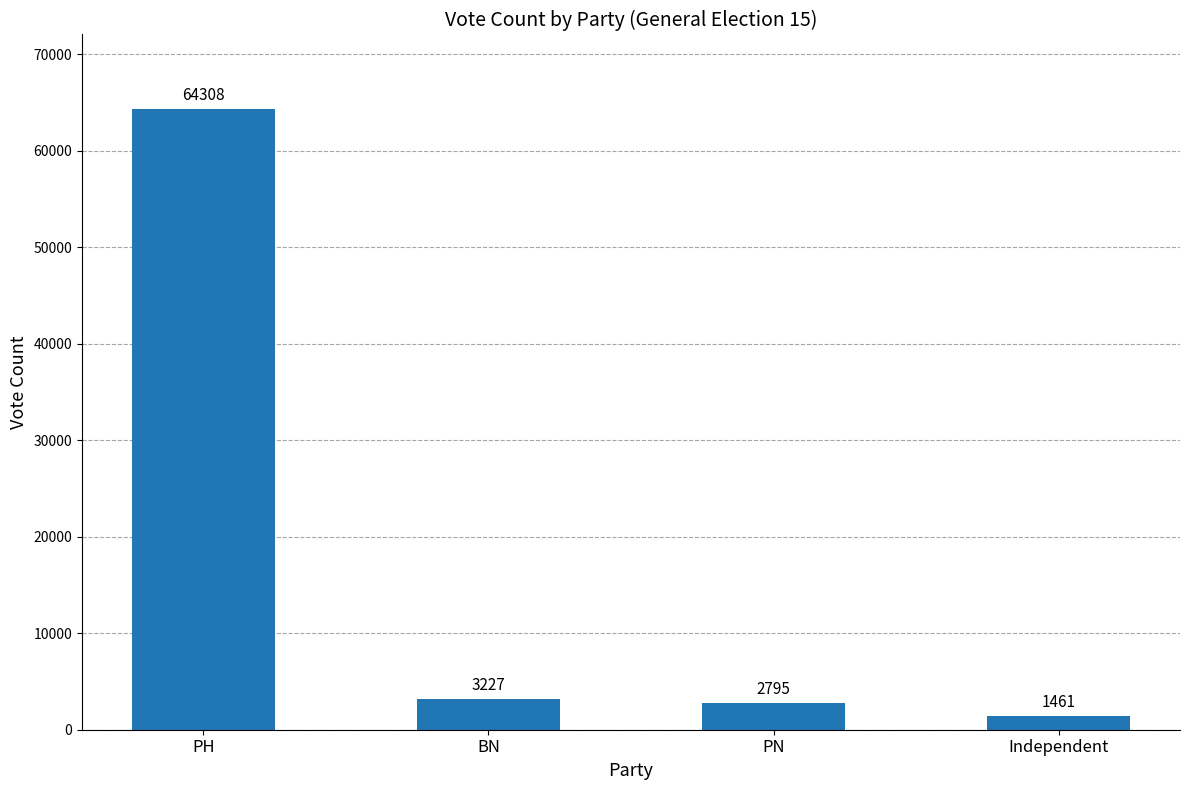

At which category does the chart reach its peak across all series?

PH